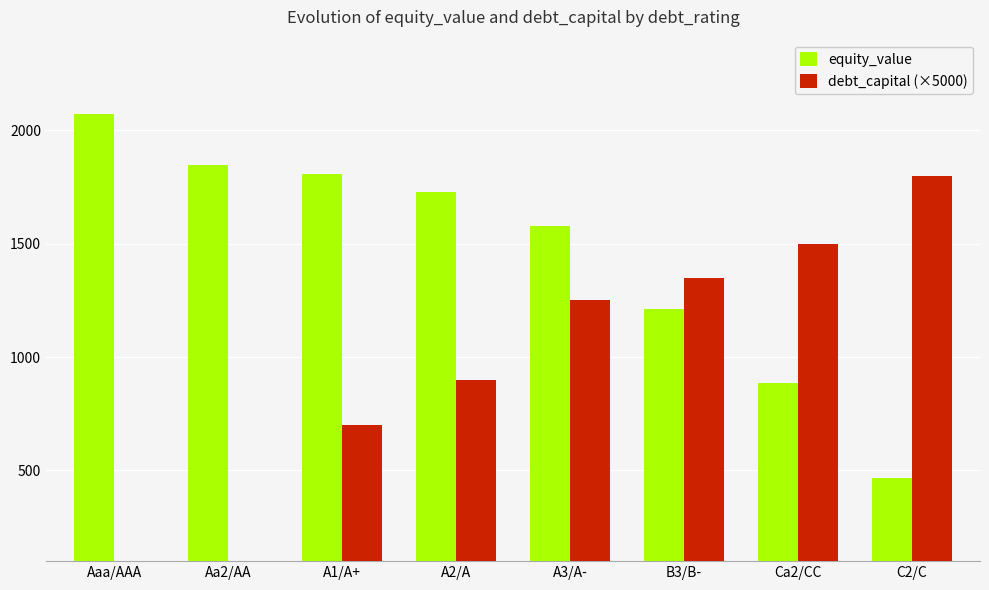

Which series changed the most between Aa2/AA and B3/B-?

debt_capital (×5000)